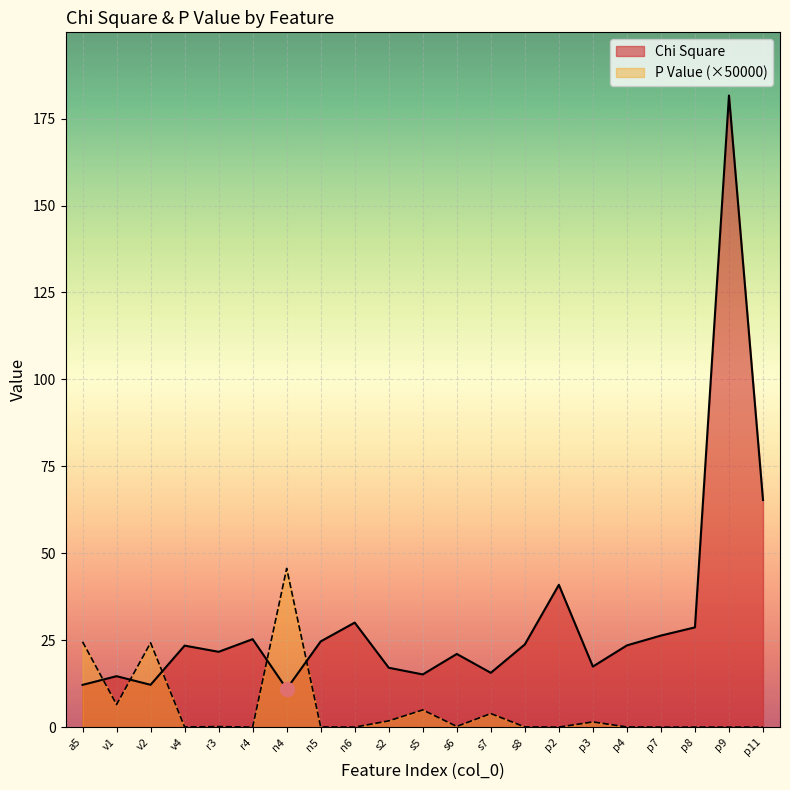

Where does the Chi Square series first go above 23?

v4